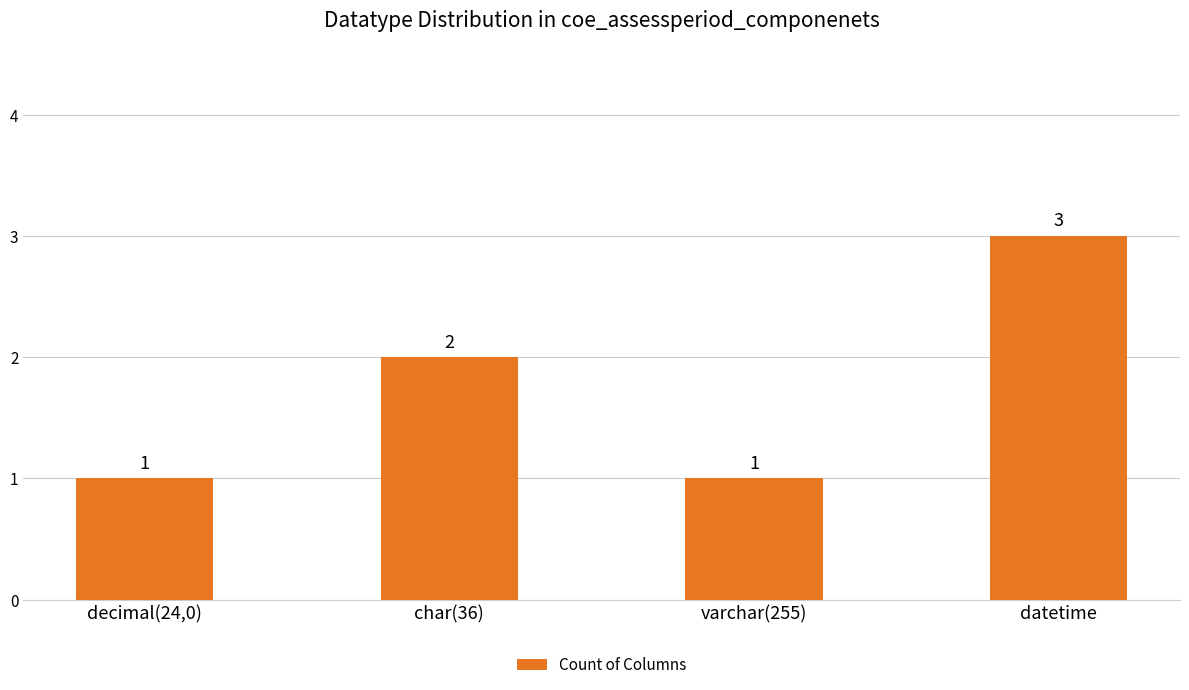

The chart shows a value of 3 at datetime. True or false?

True